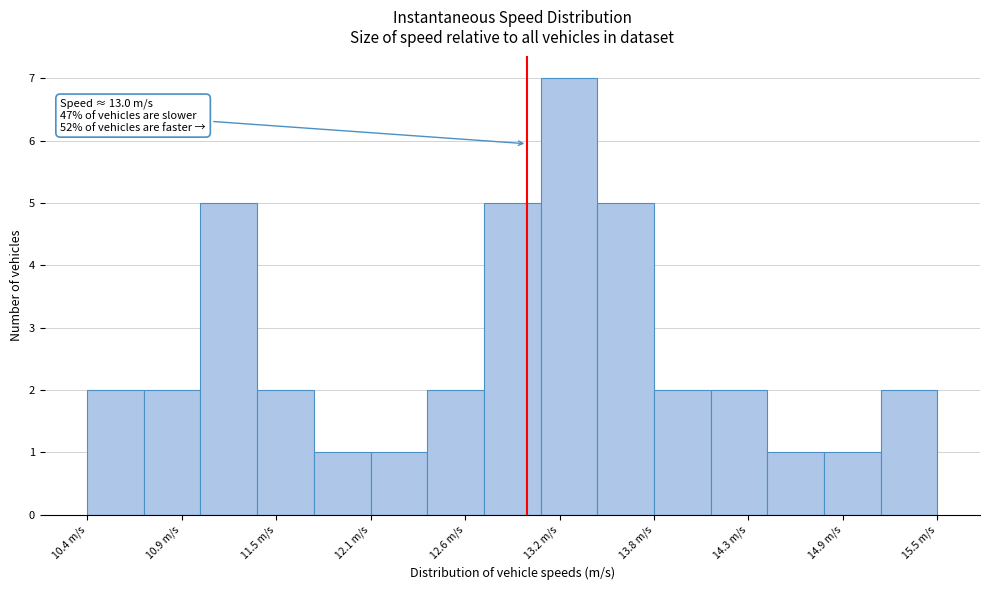

Around what value on the x-axis is the tallest bar? Give the approximate position of its centre, as read against the axis.

13.3